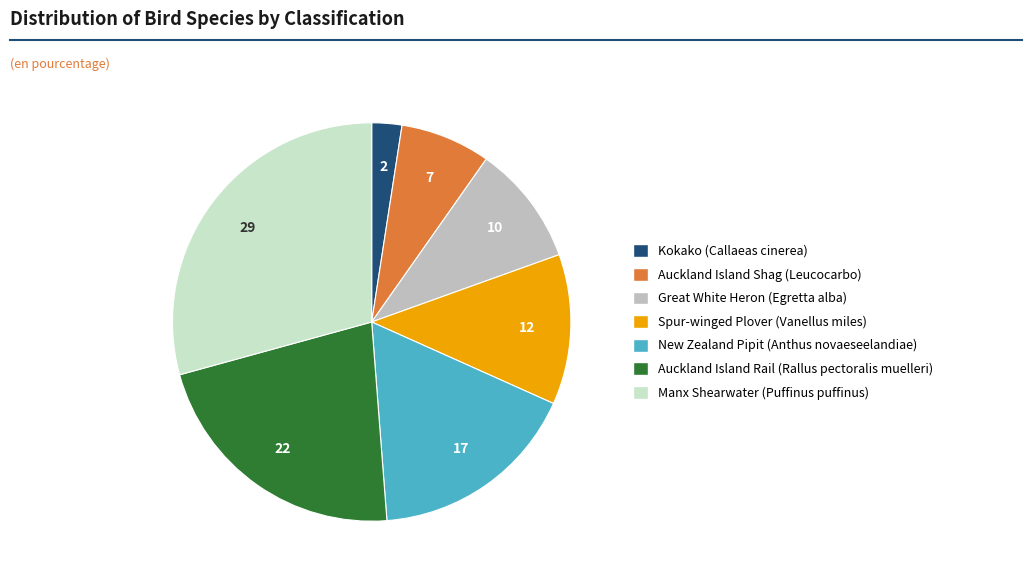

How many slices are in this pie chart?

7